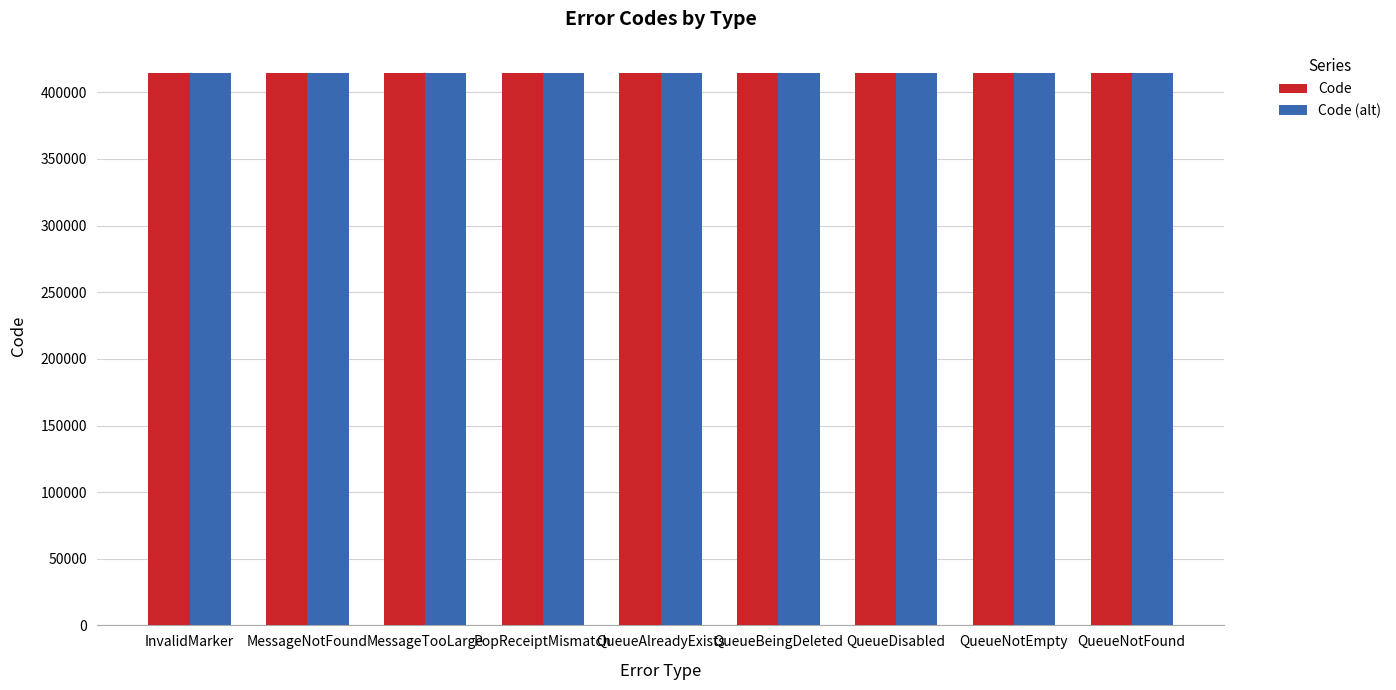

Read the Code value at InvalidMarker.

414200